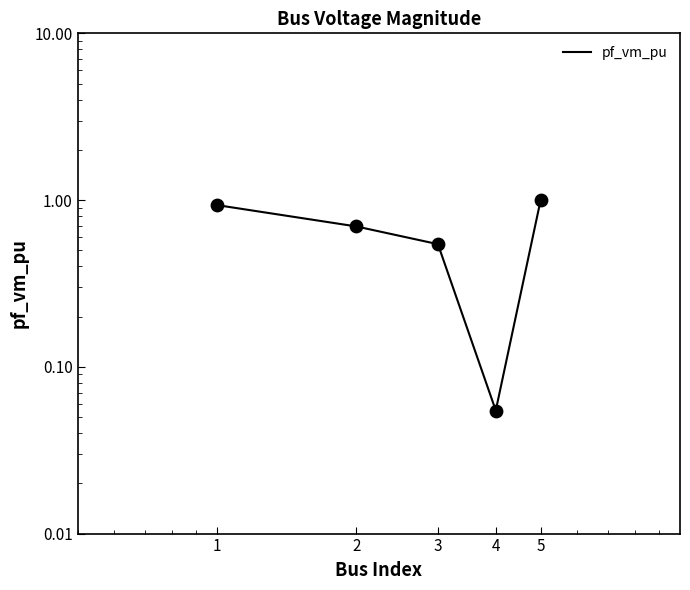

What is the change in value from 1 to 5?

+0.1